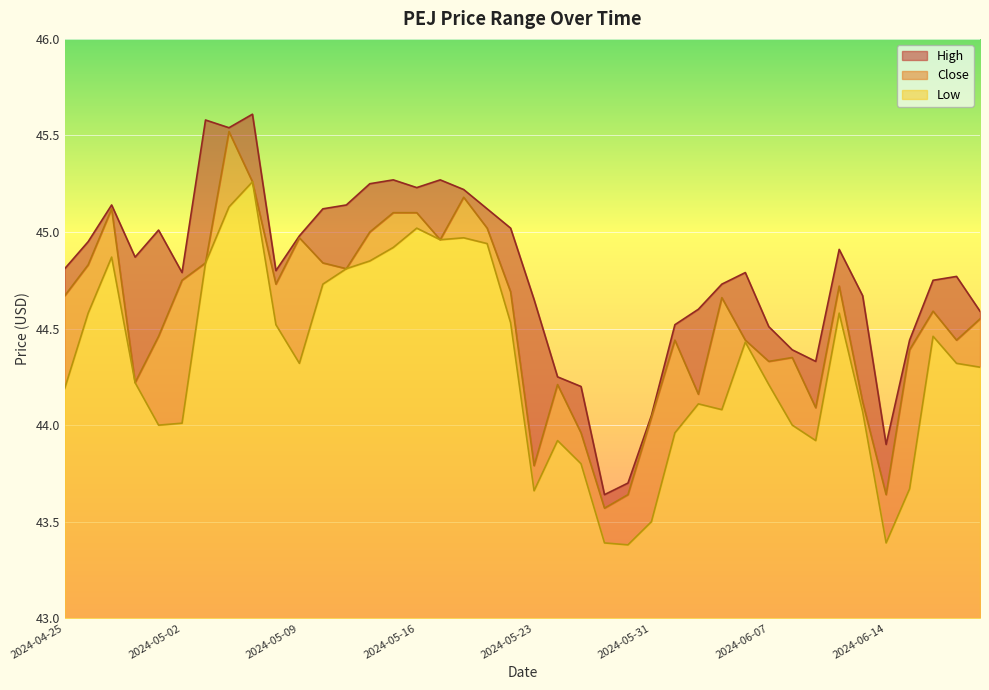

What is the average value of the High series?

44.8